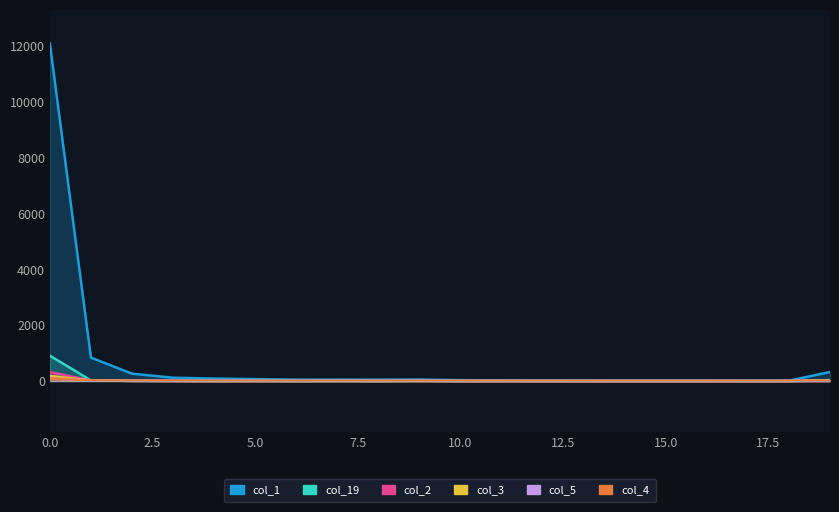

Reading right to left, extract all data points from this chart.

col_1: 19=323	18=11	17=9	16=16	15=21	14=18	13=16	12=19	11=23	10=31	9=52	8=48	7=49	6=49	5=68	4=88	3=118	2=263	1=838	0=12084
col_19: 19=32	18=2	17=3	16=2	15=0	14=1	13=3	12=4	11=5	10=3	9=3	8=3	7=4	6=3	5=5	4=2	3=7	2=9	1=21	0=906
col_2: 19=7	18=0	17=0	16=0	15=0	14=0	13=1	12=2	11=2	10=0	9=1	8=4	7=3	6=3	5=1	4=5	3=5	2=15	1=19	0=320
col_3: 19=22	18=0	17=0	16=0	15=0	14=0	13=0	12=0	11=0	10=0	9=2	8=0	7=3	6=1	5=2	4=2	3=3	2=7	1=16	0=183
col_5: 19=4	18=1	17=0	16=0	15=0	14=0	13=0	12=0	11=0	10=0	9=11	8=1	7=4	6=0	5=5	4=0	3=2	2=4	1=20	0=90
col_4: 19=2	18=0	17=0	16=0	15=0	14=0	13=0	12=0	11=1	10=0	9=4	8=1	7=0	6=1	5=1	4=0	3=3	2=4	1=22	0=91